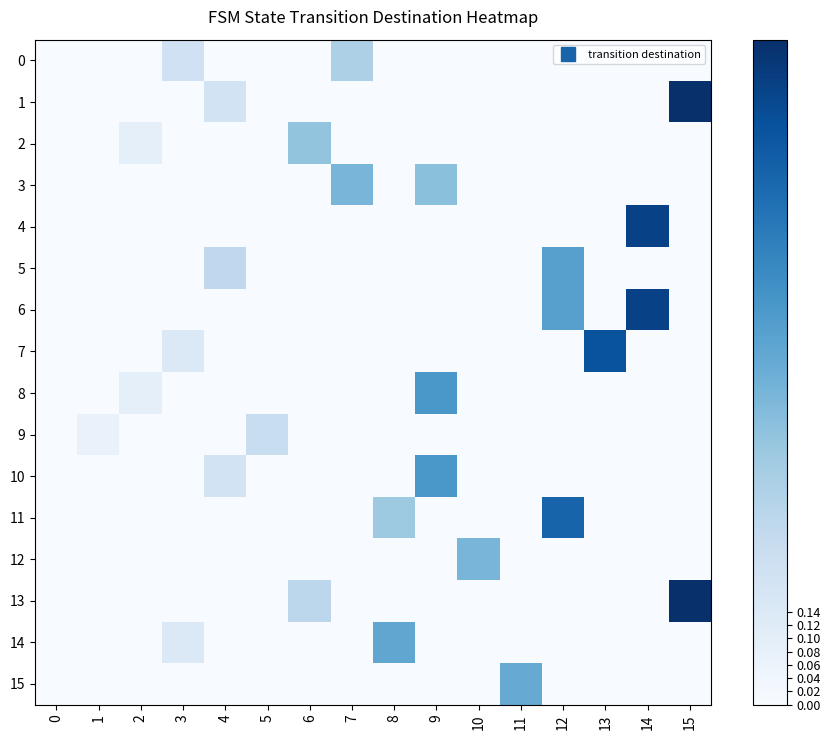

What is the total value across all series at 15?

2.0